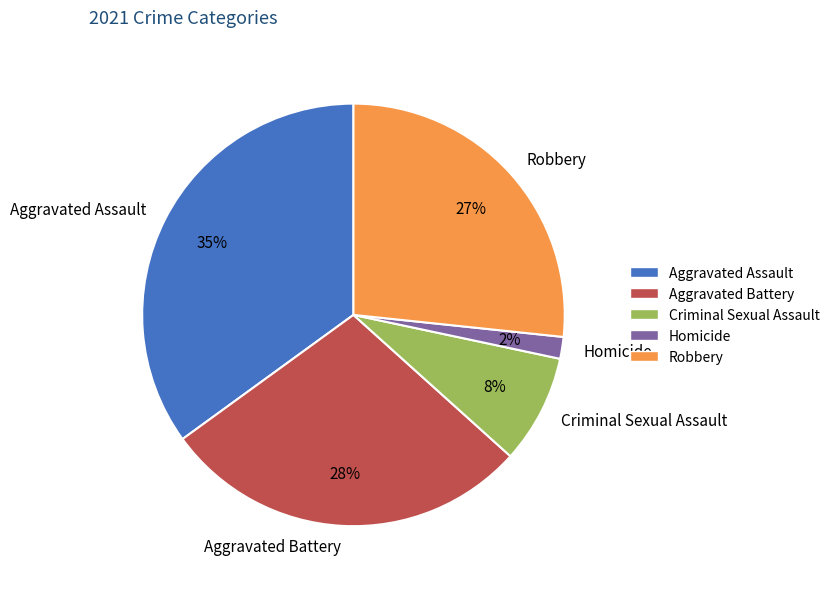

Which category has the biggest portion of the pie?

Aggravated Assault